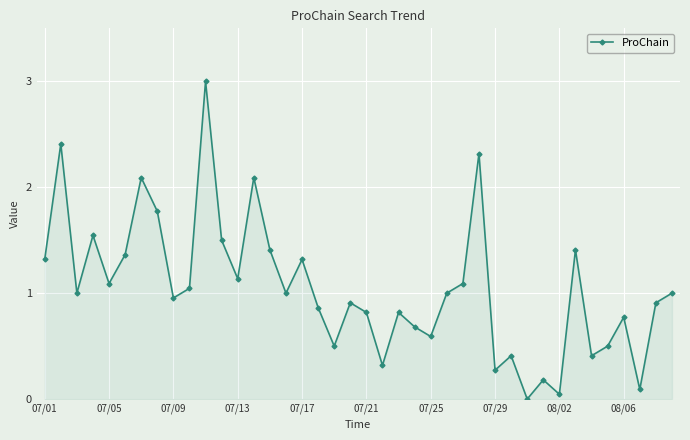

How many points are higher than both their immediate neighbors (excluding endpoints)?

13